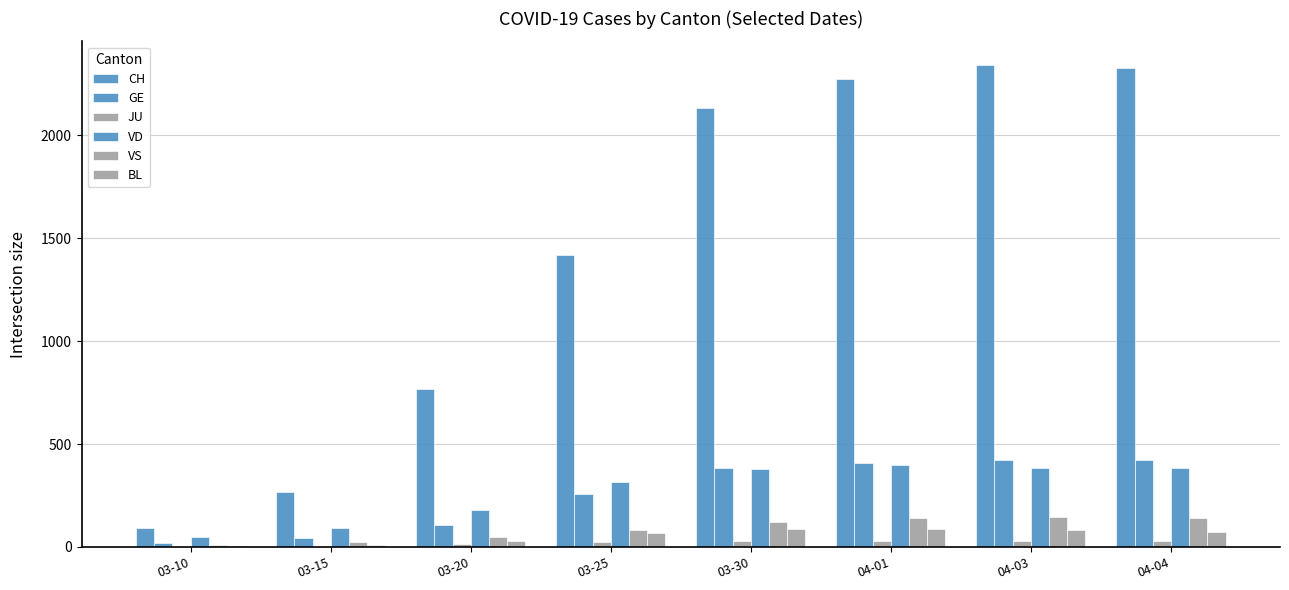

Count the number of categories in the chart.

8